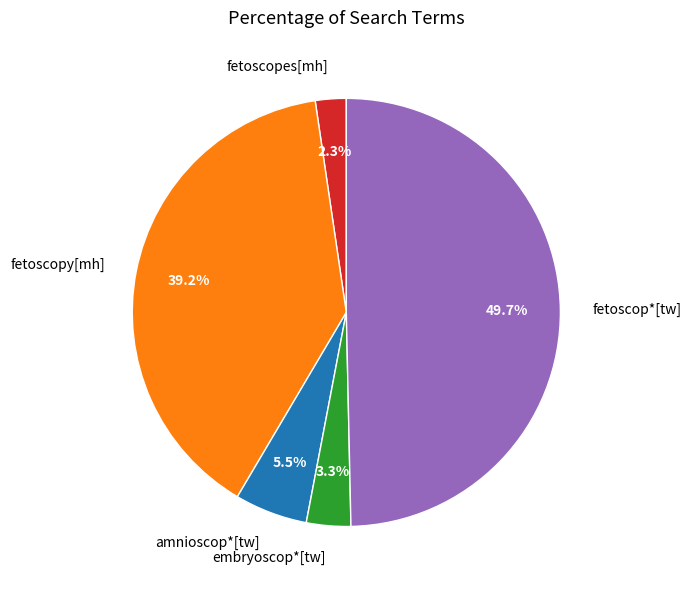

How many slices are in this pie chart?

5